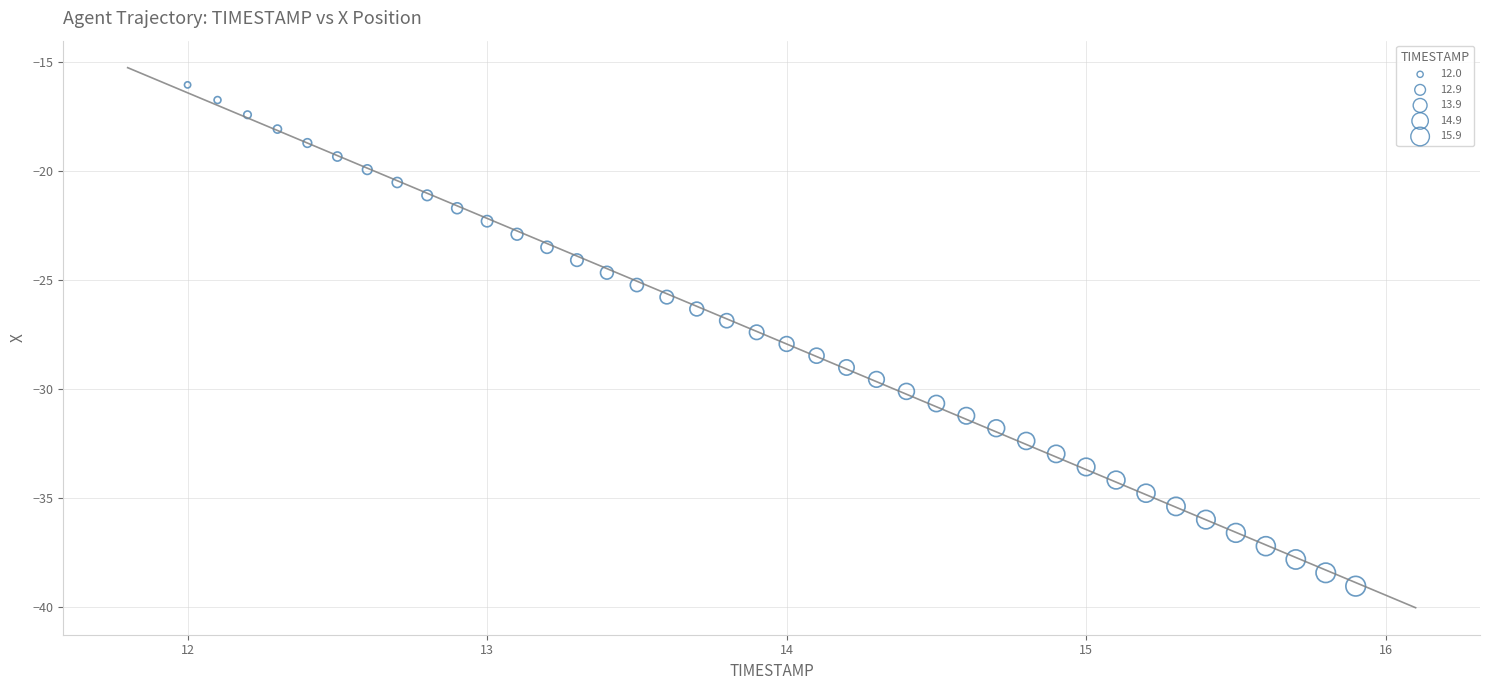

What is the range of X values (max minus min)?

3.9